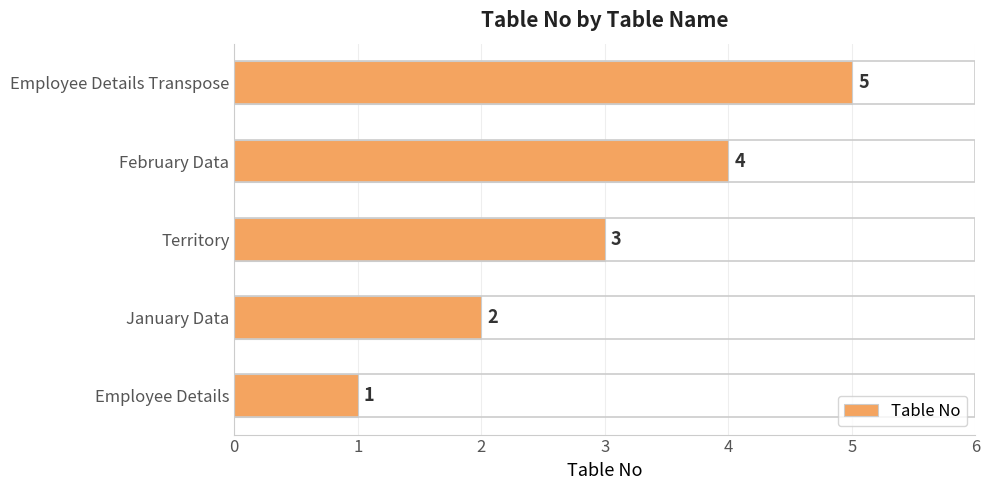

What is the sum of all values?

15